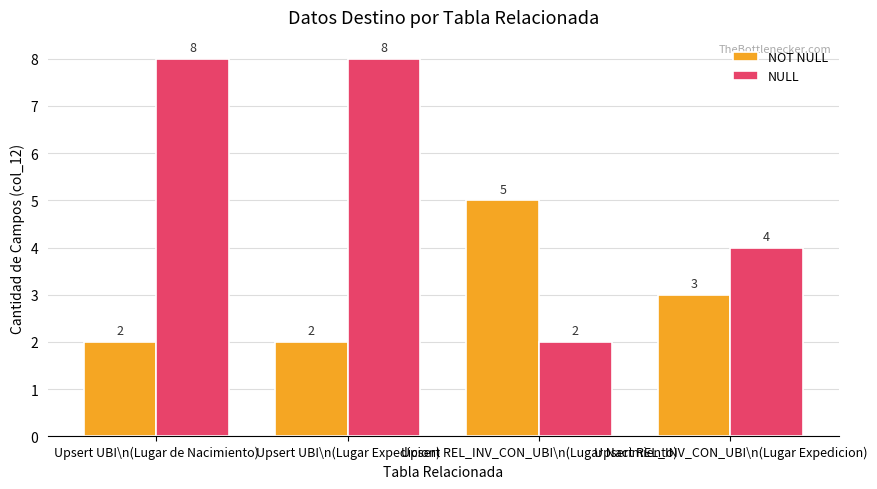

What is the value of the NOT NULL bar at the 2nd from the left?

2